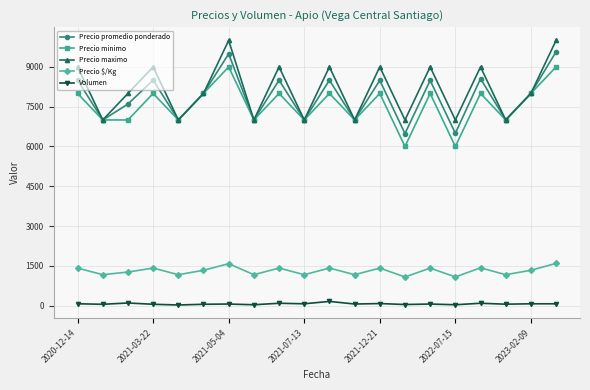

In Precio promedio ponderado, how many points are lower than both neighbors (excluding endpoints)?

8